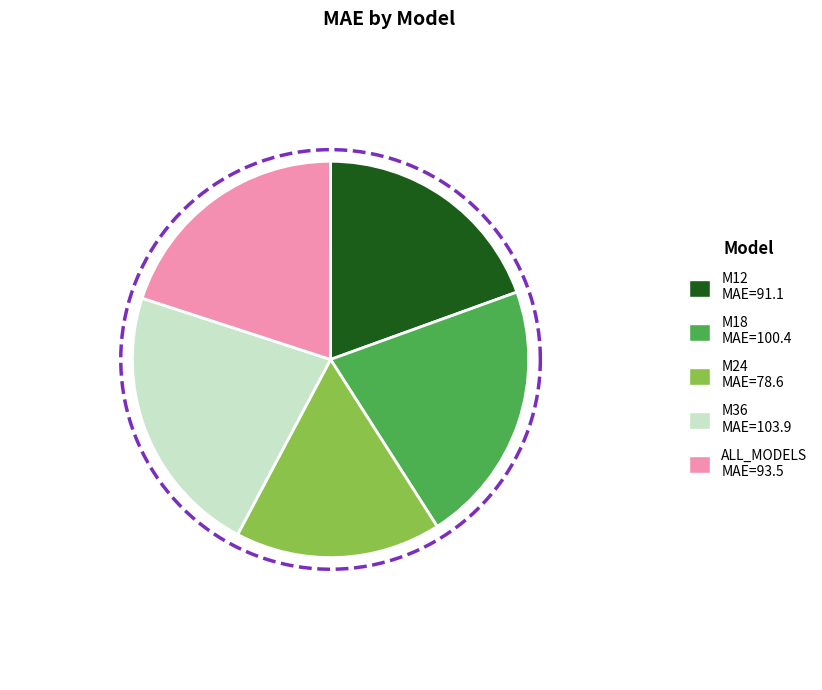

Combined, do M12 and M24 account for over 50%?

No